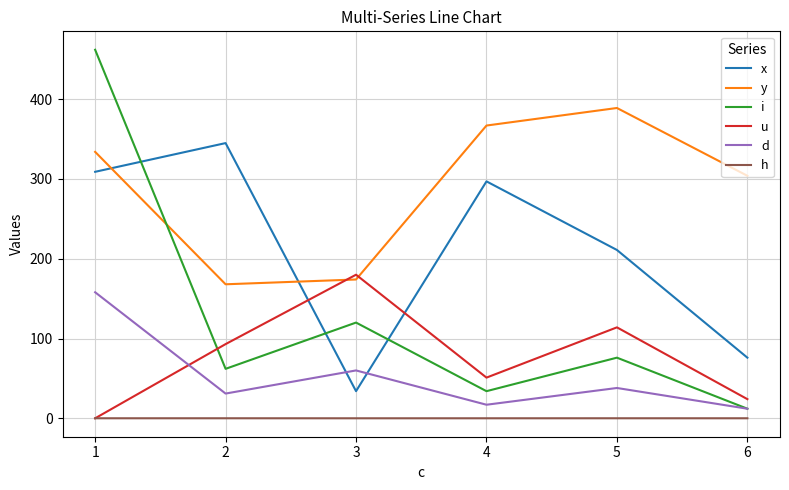

Is this an area chart (filled region under the line)?

No